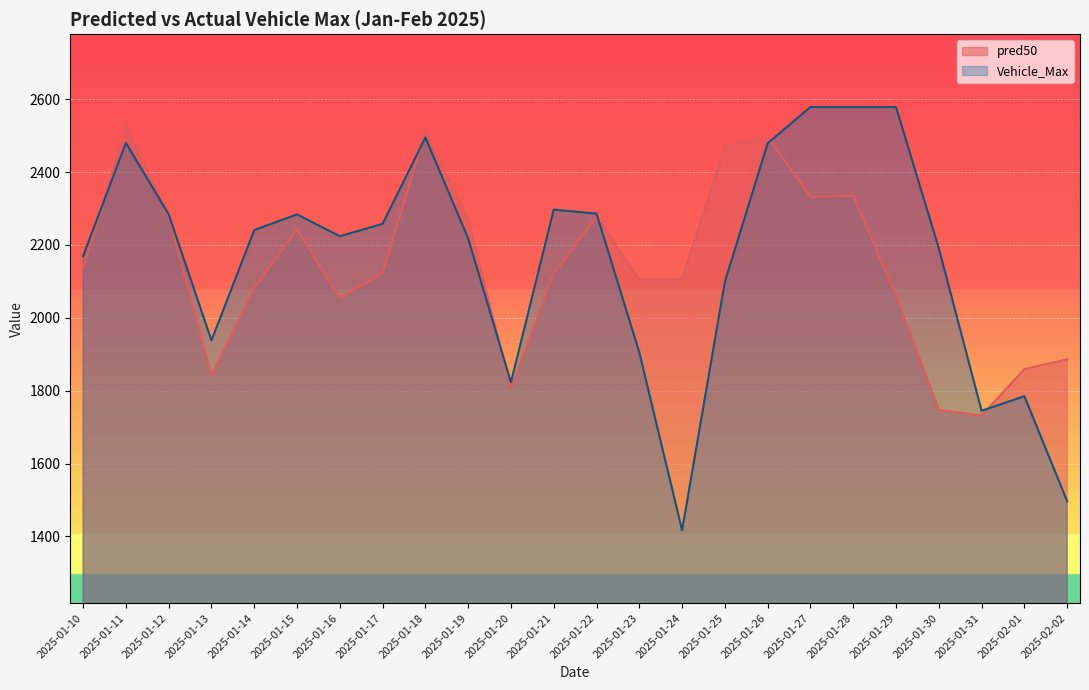

At which category does the chart reach its peak across all series?

2025-01-27